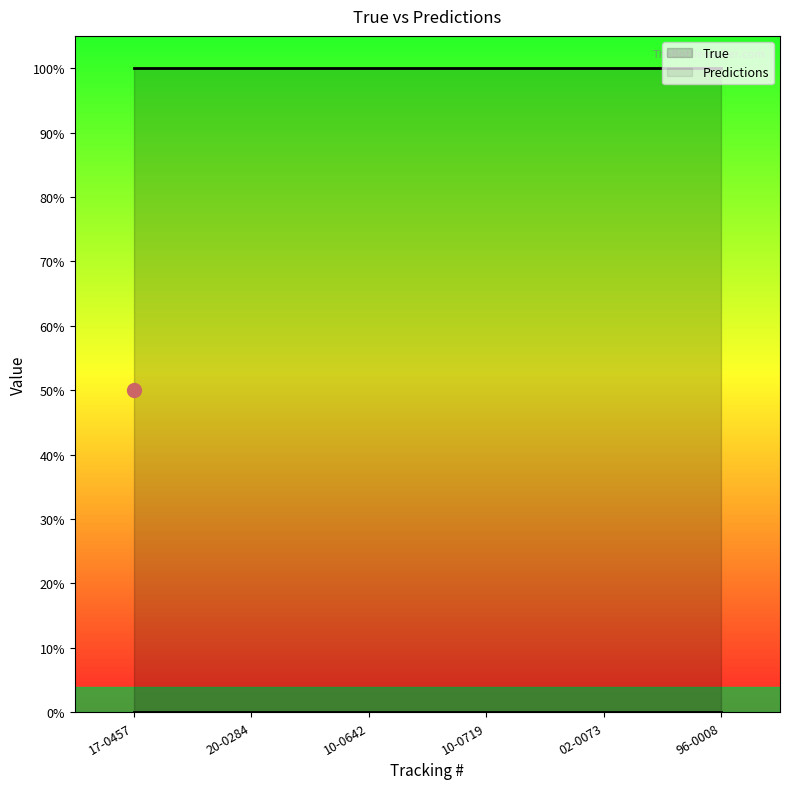

Which series has the largest total across all categories?

True